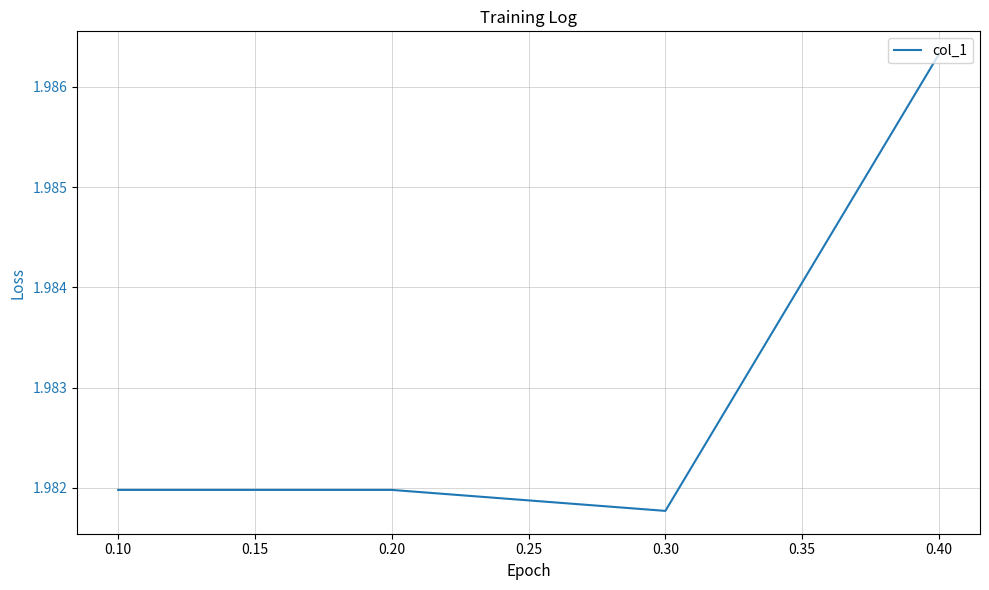

True or false: the data has more than 1 interior local peaks.

False